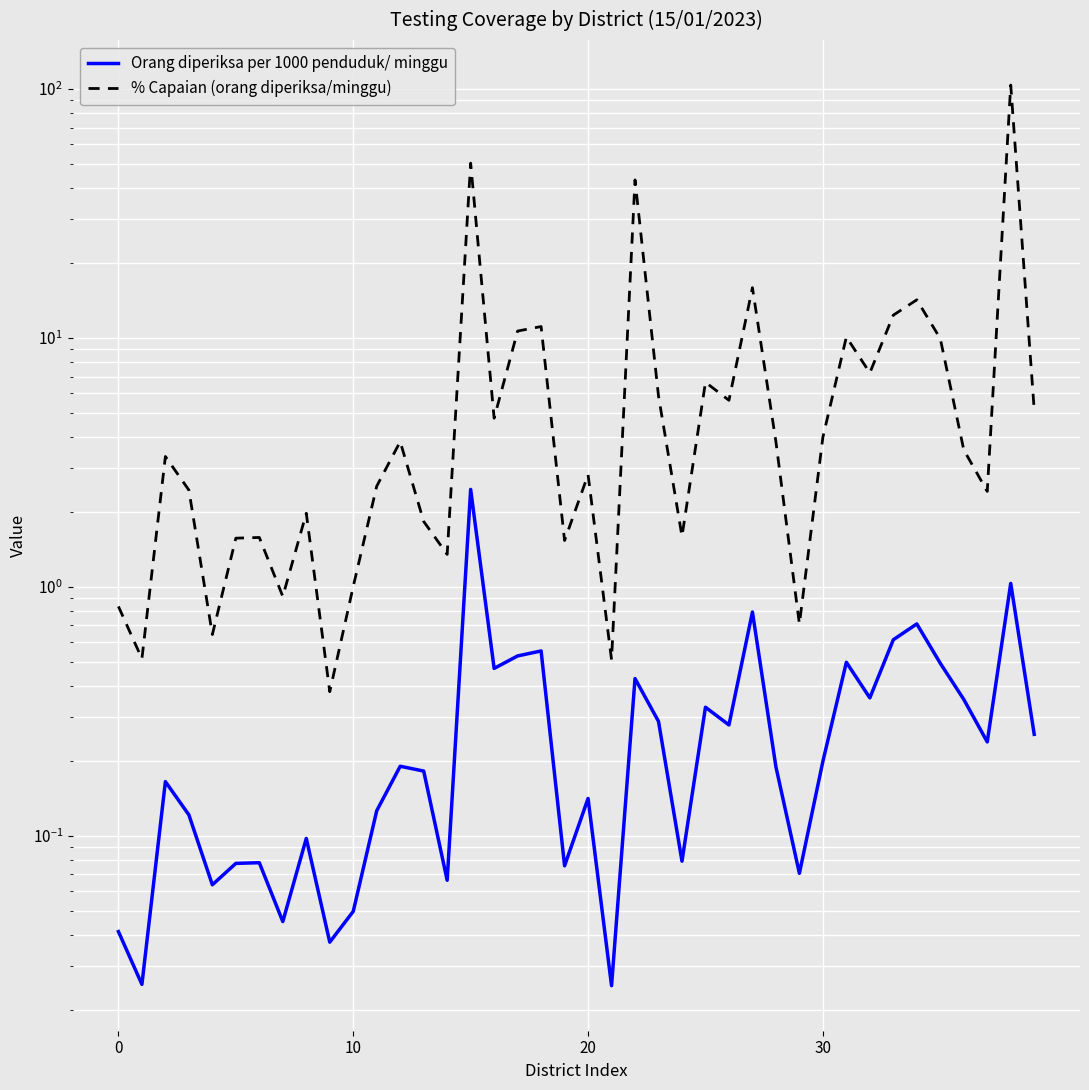

What is the maximum value for Orang diperiksa per 1000 penduduk/ minggu?

2.5